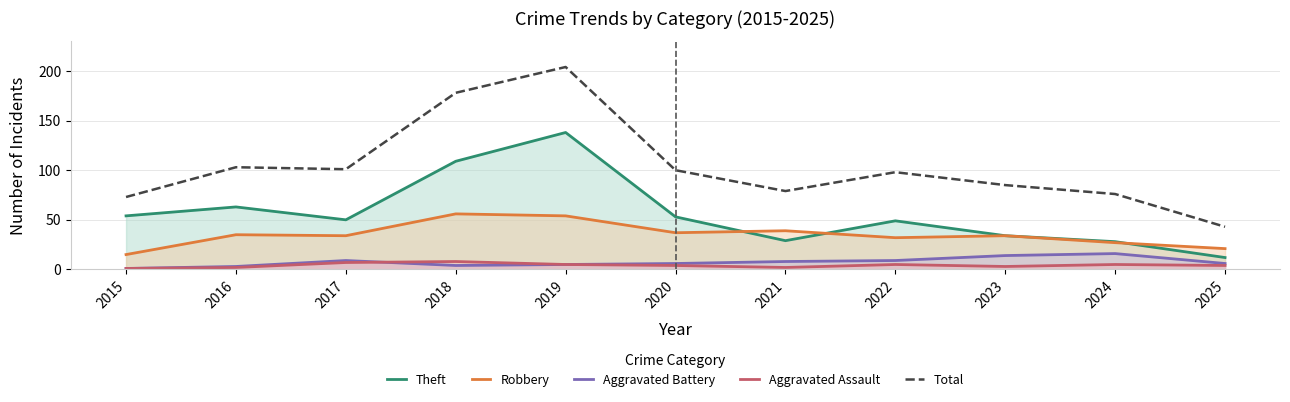

Between which two adjacent categories do Aggravated Assault and Aggravated Battery first intersect?

2017 and 2018